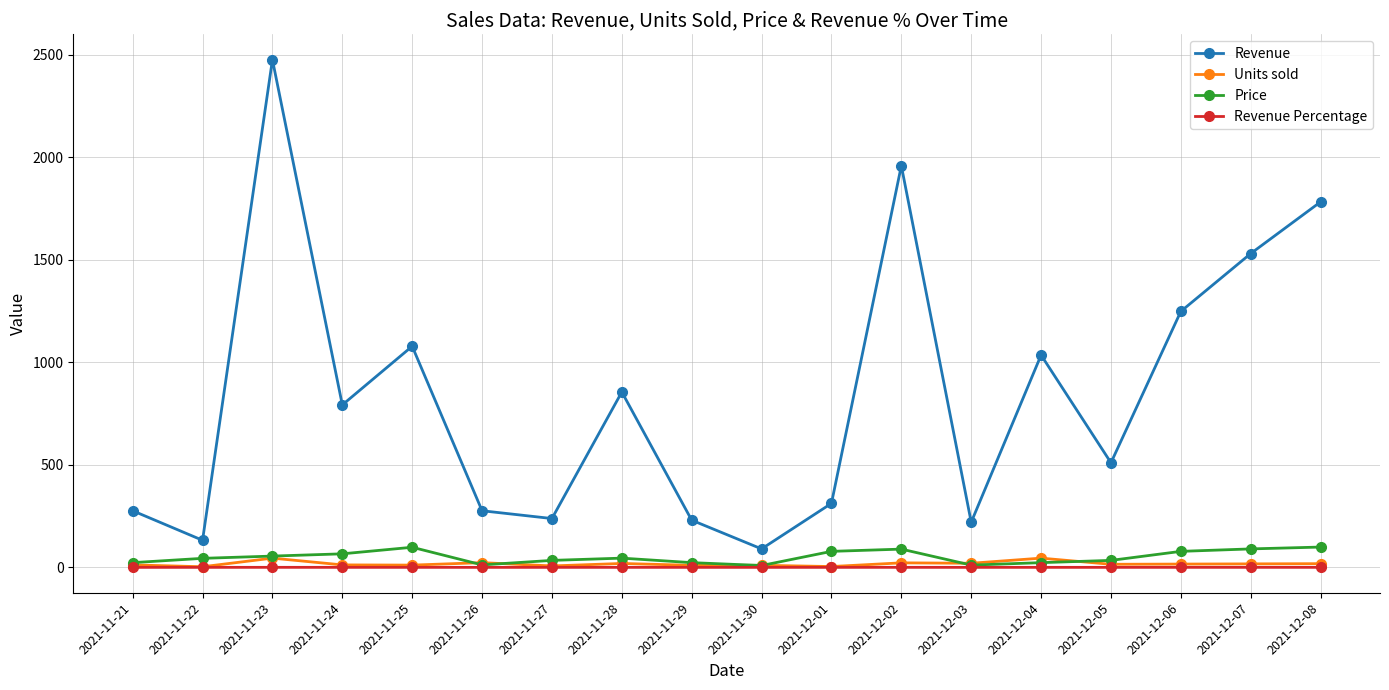

What position from the right is 2021-11-23?

16